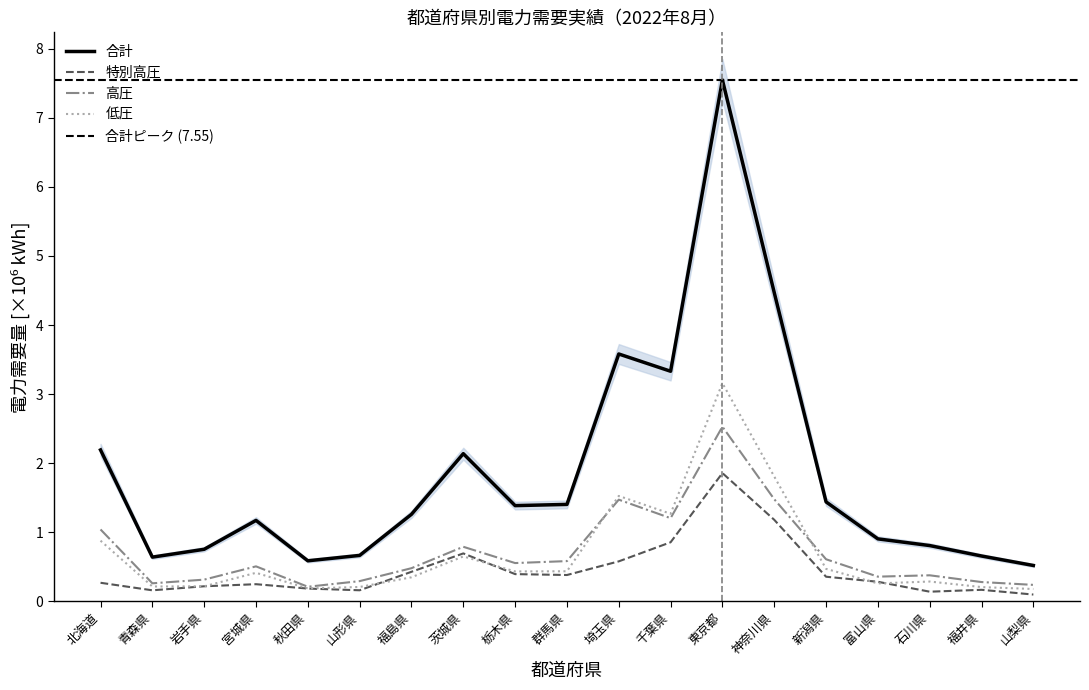

True or false: 合計 and 低圧 cross at least once.

False